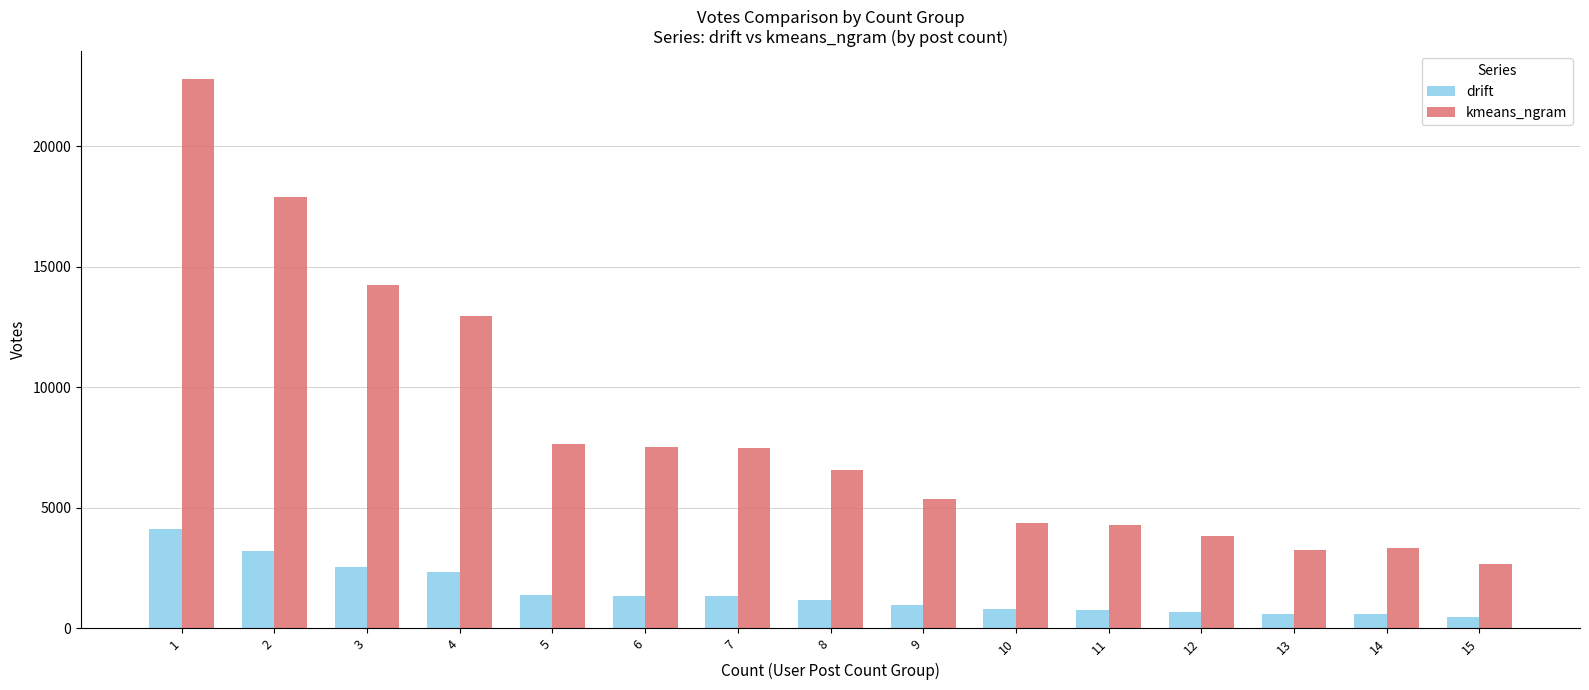

What is the maximum value for kmeans_ngram?

22795.0